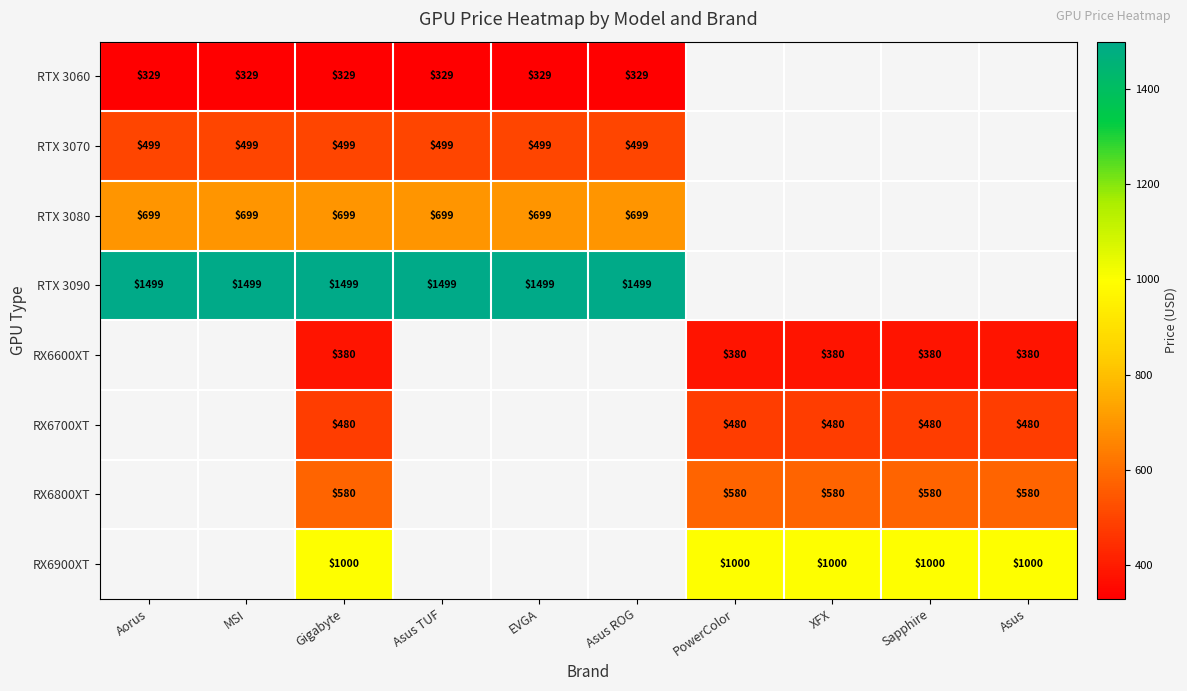

True or false: RTX 3090 has a value of 2207 at Gigabyte.

False